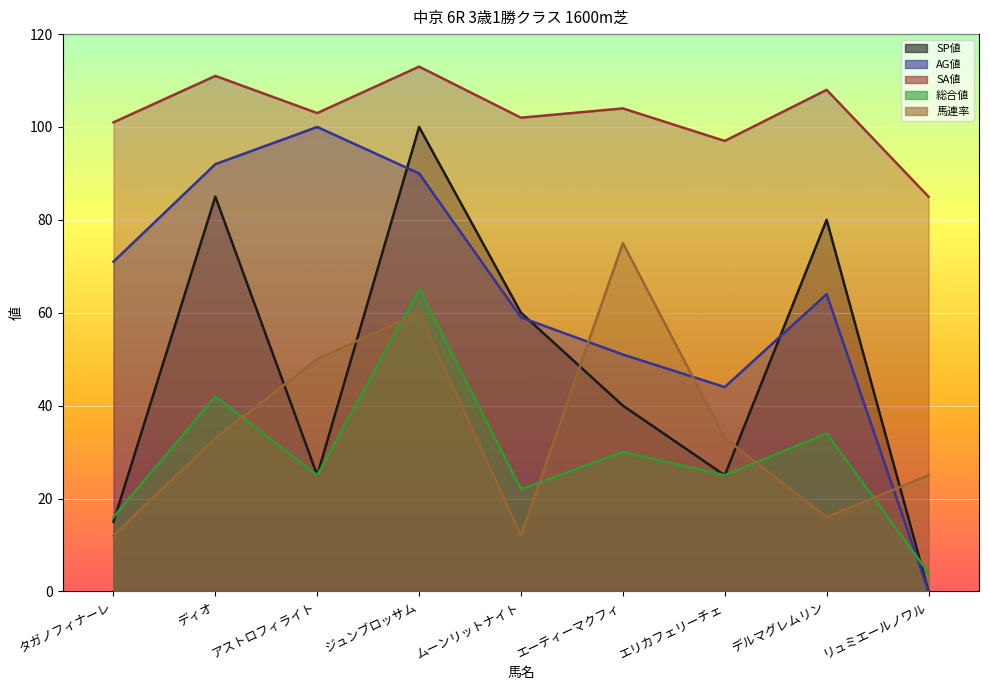

What is the spread (max minus min) of values at ディオ?

78